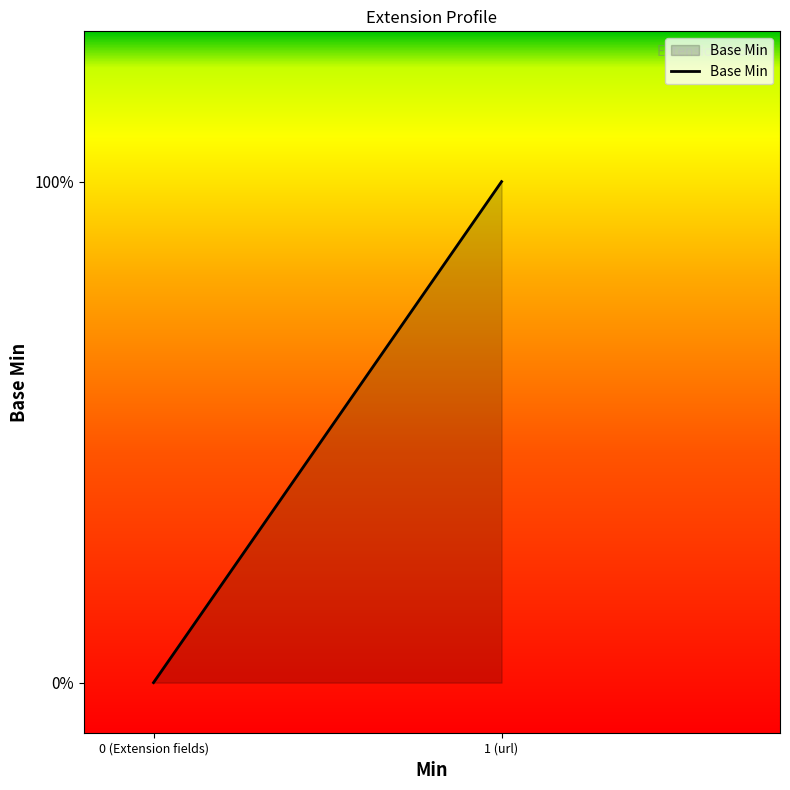

True or false: there are more than 1 points higher than both neighbors.

False